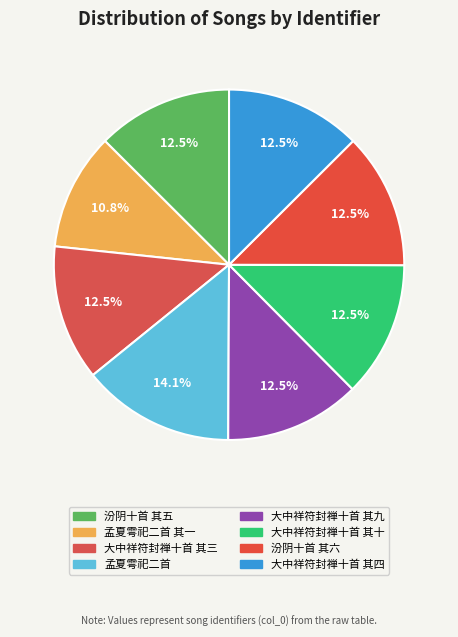

How many segments does this pie chart have?

8